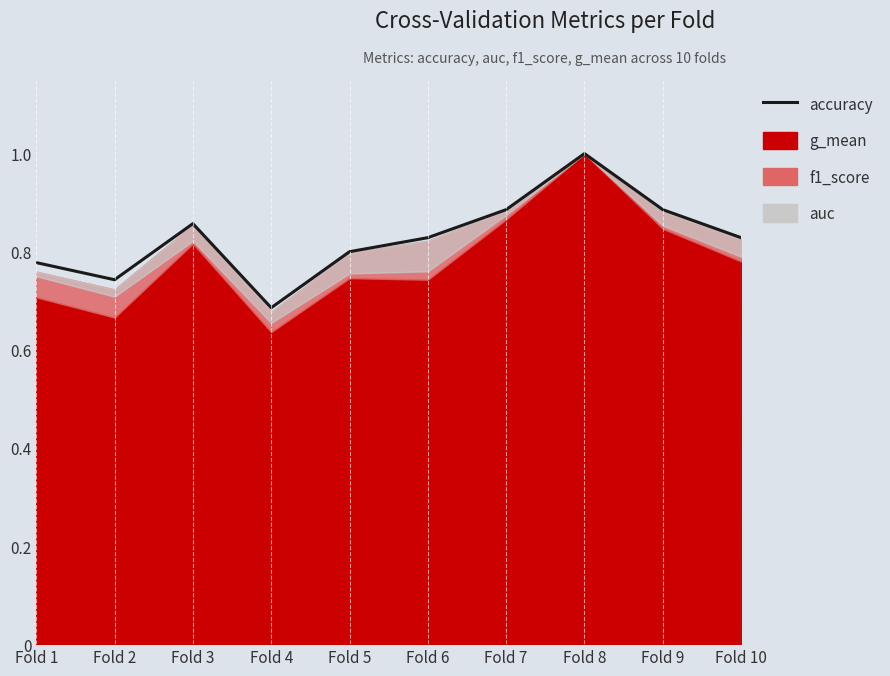

Does the chart display data point markers on the line(s)?

No